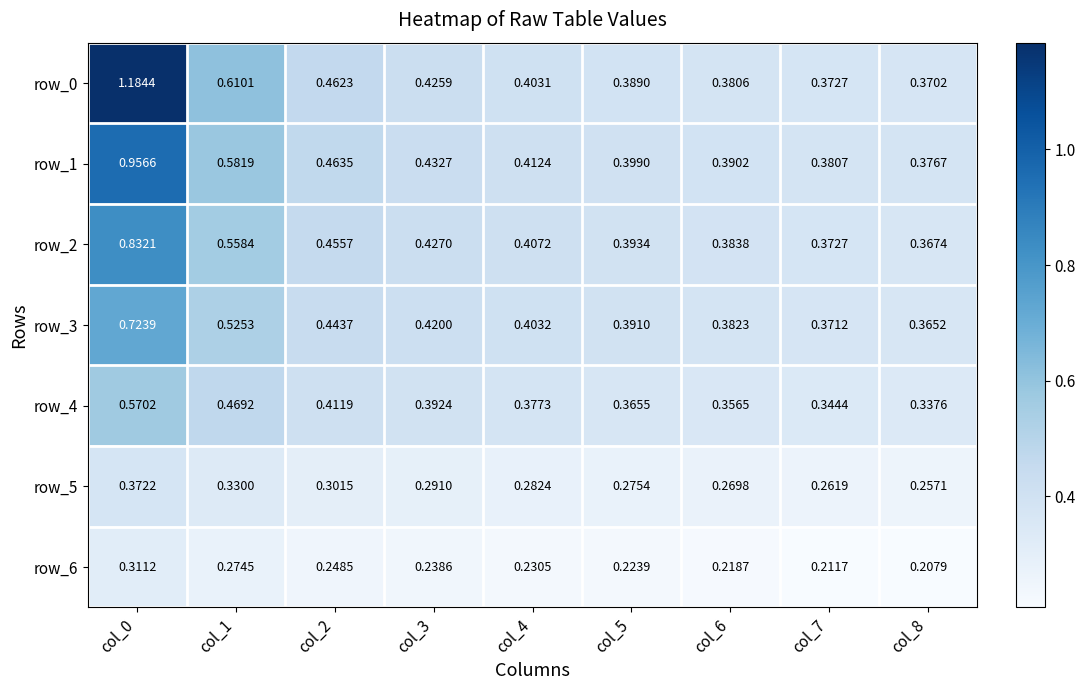

Is the value of row_4 at col_5 greater than the value of row_6 at col_1?

Yes